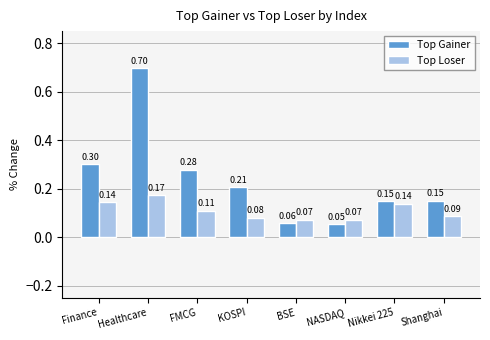

List the series in order of their peak value, lowest first.

Top Loser, Top Gainer